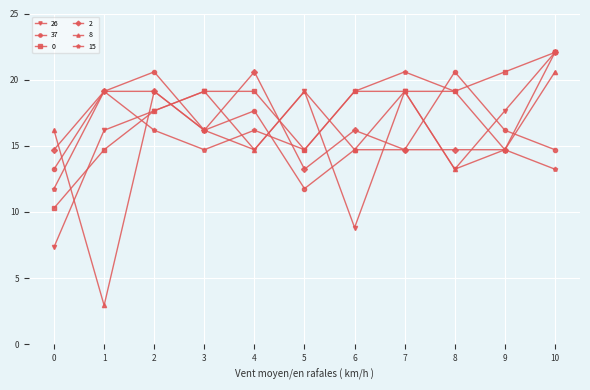

Which series changed the most between 5 and 8?

37